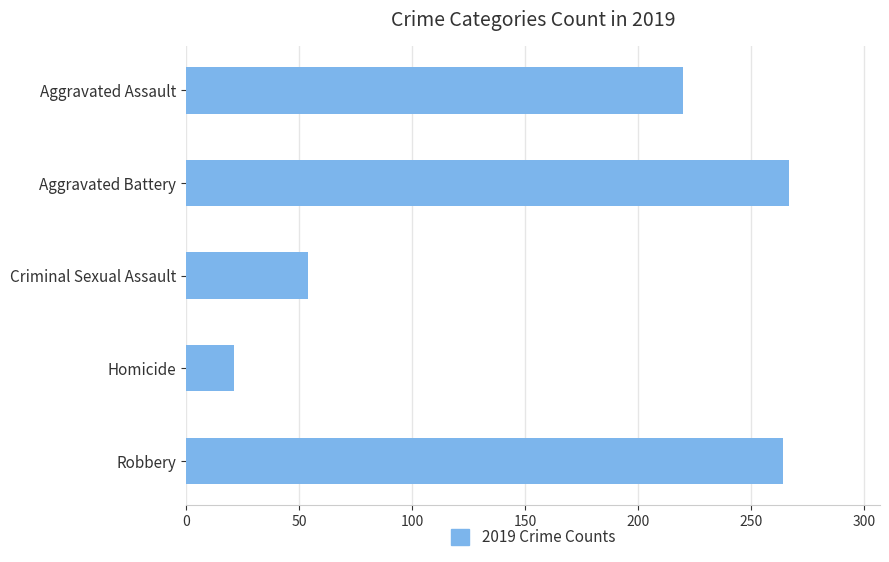

Are the bars grouped side by side (vs. stacked)?

No